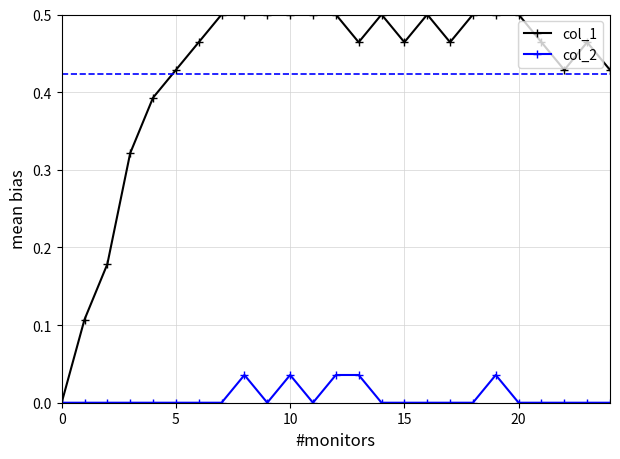

Which series has the largest total across all categories?

col_1